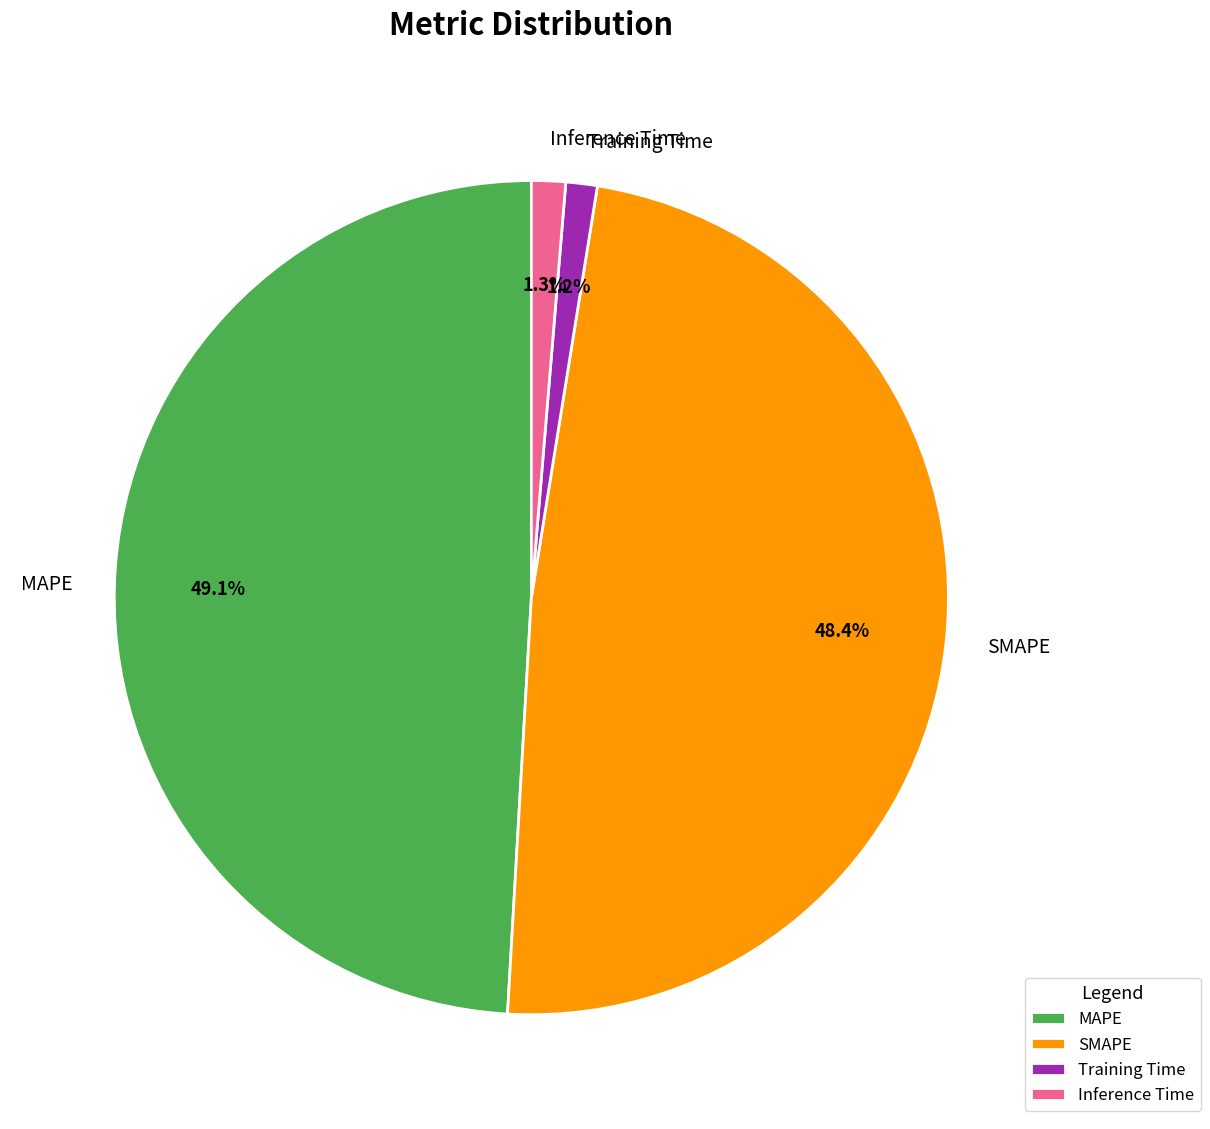

What portion of the pie excludes Training Time?

98.8%